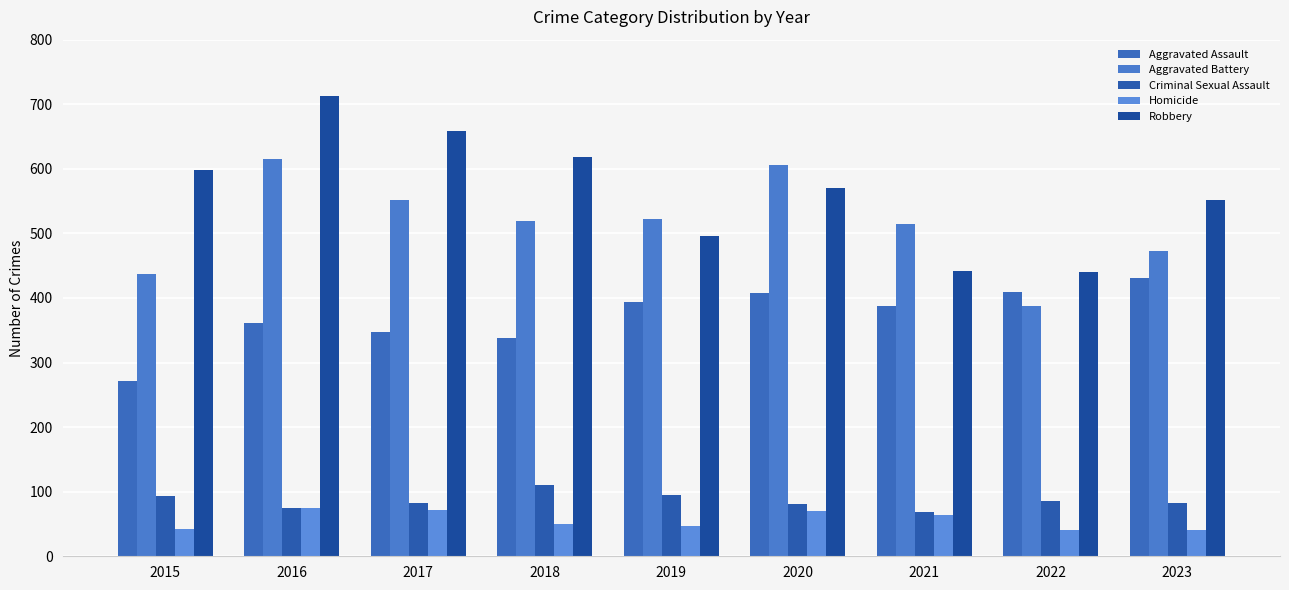

Is it true that Homicide equals 43 at 2015?

True